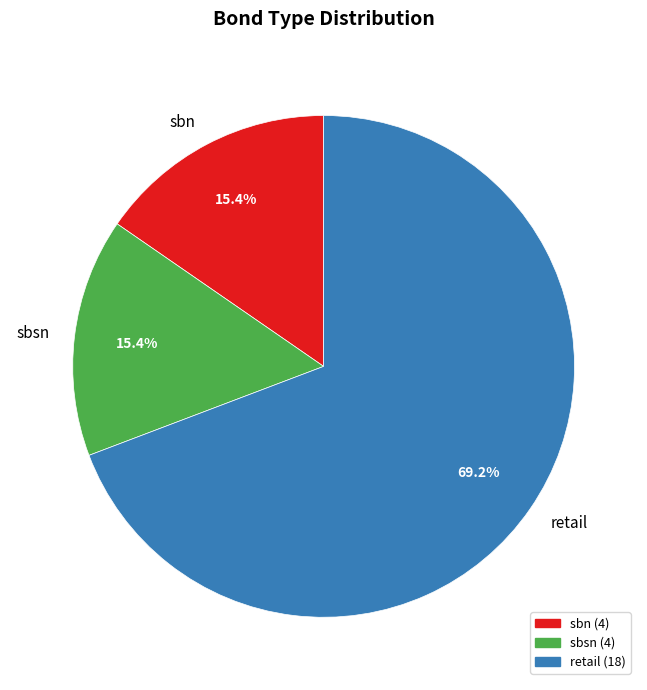

Which slice represents more than half of the pie?

retail